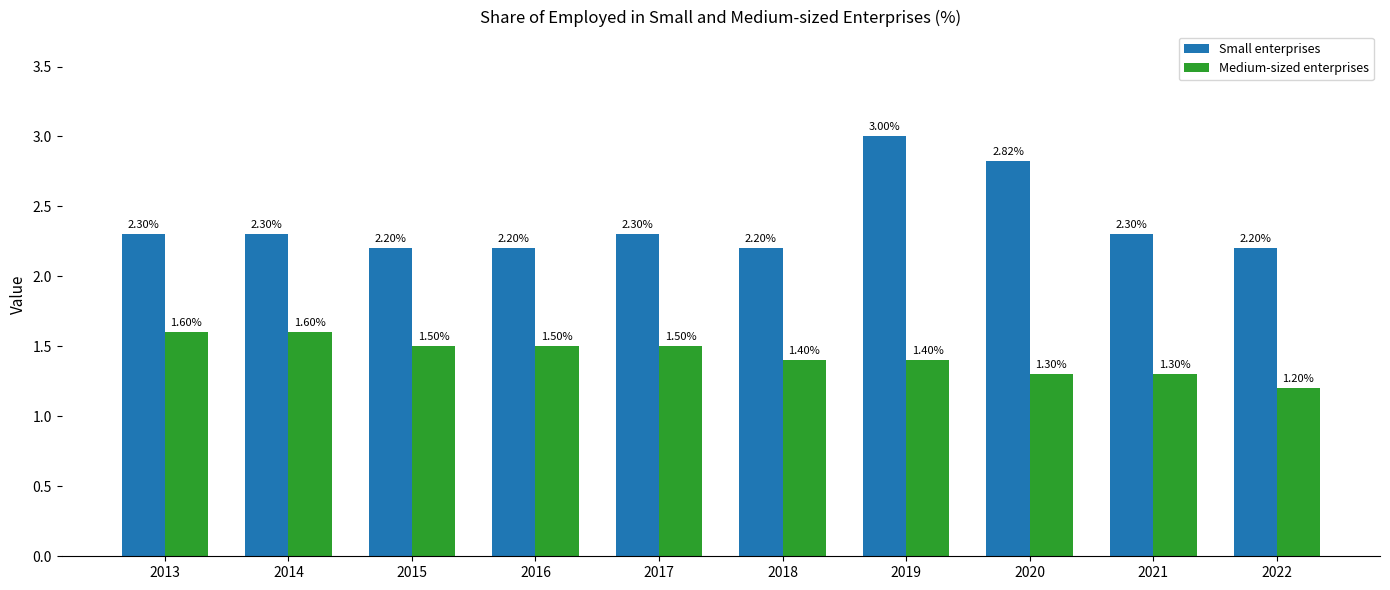

Are the bars horizontal?

No